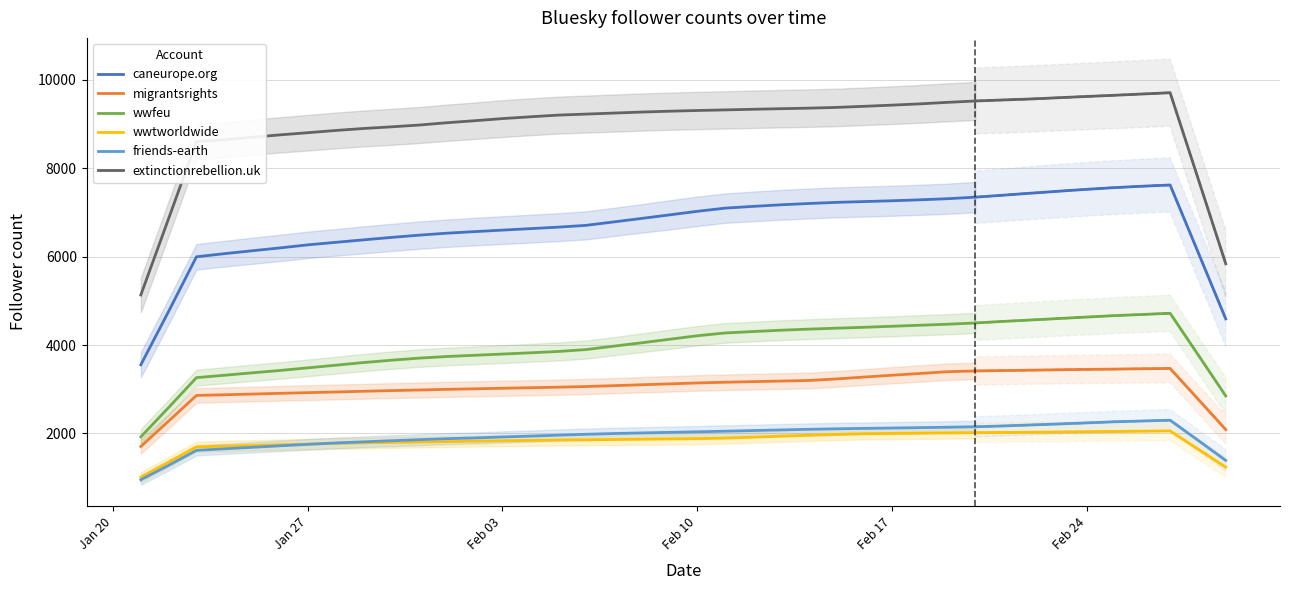

What is the value of the migrantsrights point at the 22nd from the left?

3158.0